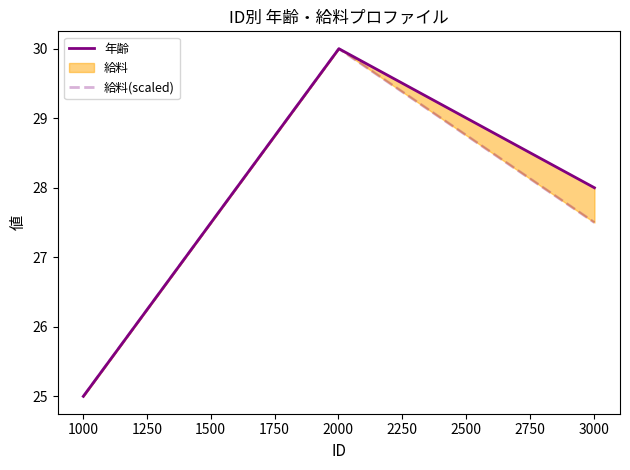

Which series changed the most between 1000 and 1250?

給料(scaled)